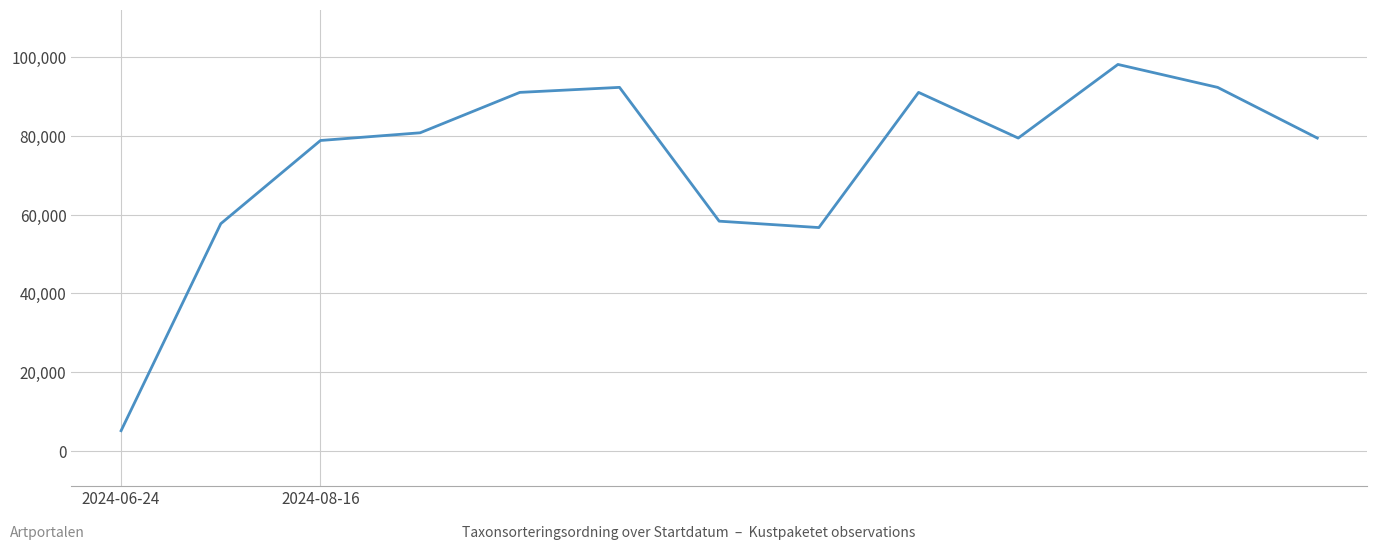

Reading right to left, transcribe all the data shown in this chart.

79406	92263	98079	79406	90990	56700	58323	92263	90990	80741	78788	57681	5176